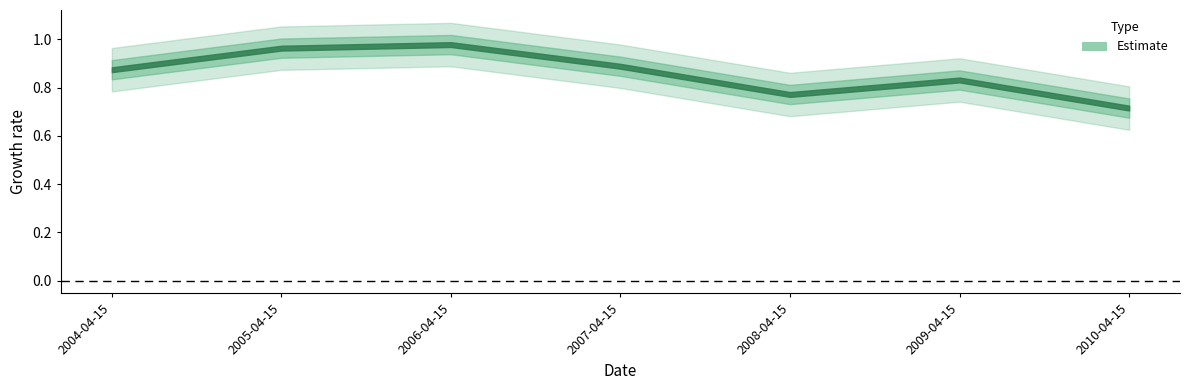

What is the average value?

0.9